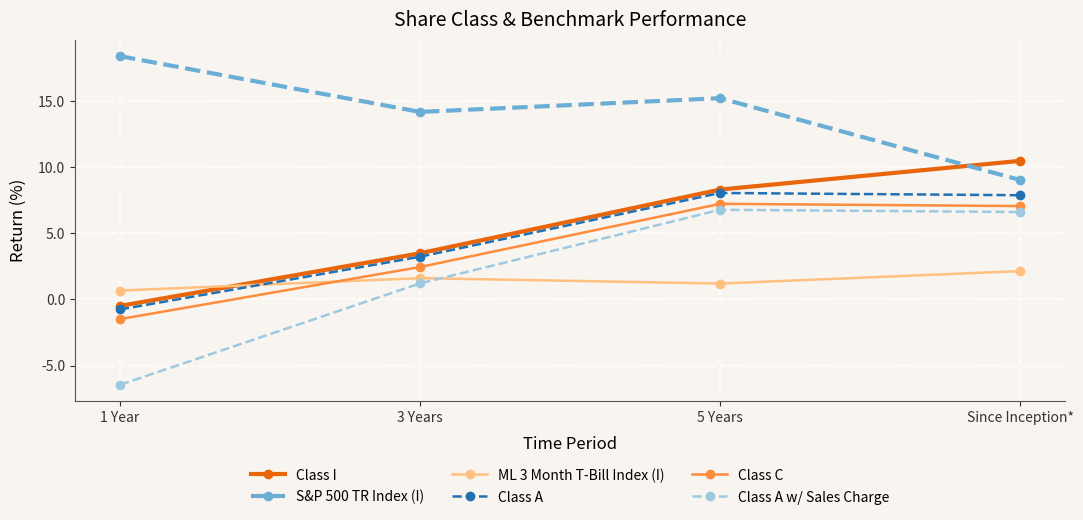

True or false: Class A and Class I intersect in this chart.

False